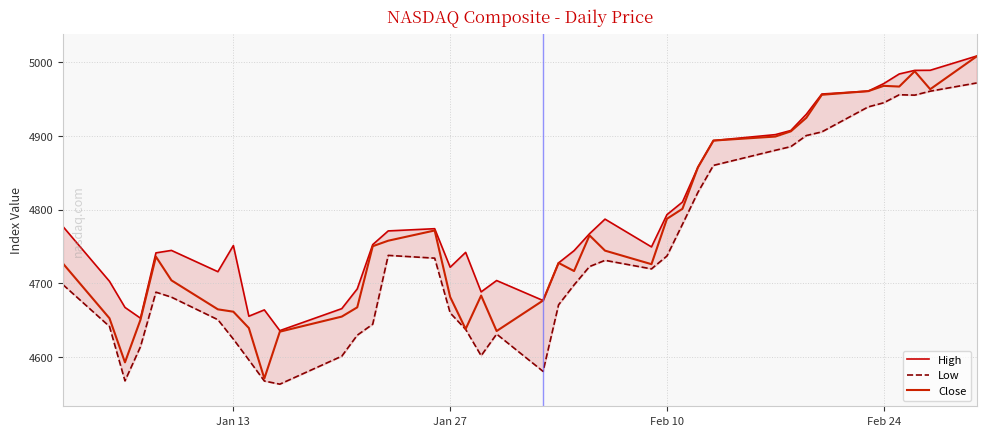

Is this an area chart (filled region under the line)?

No